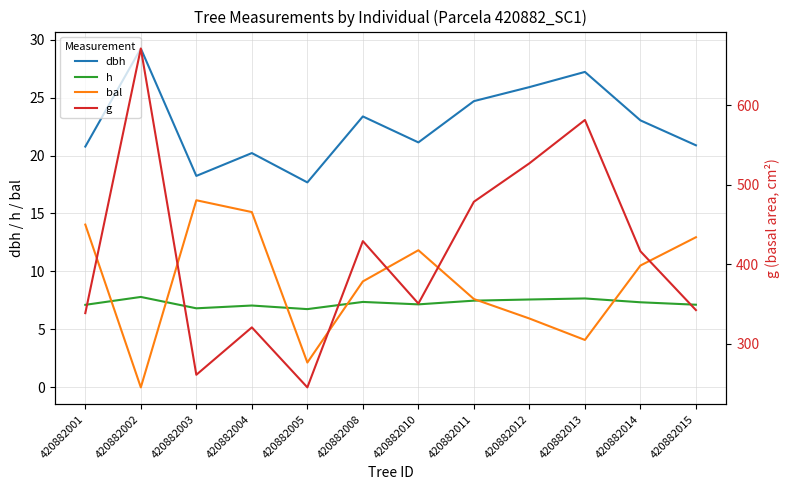

True or false: h and bal intersect in this chart.

True